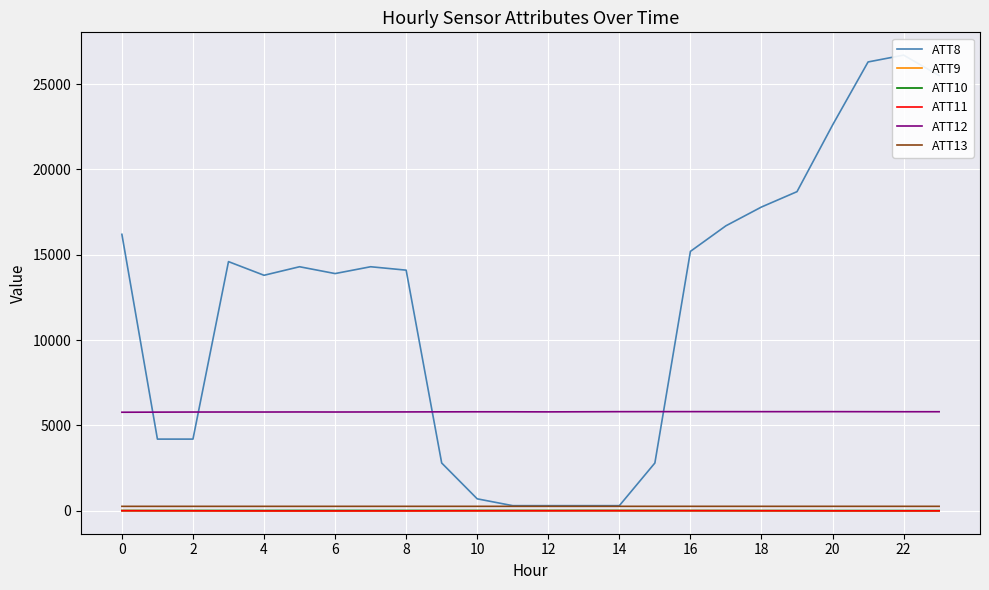

Is the value of ATT13 at 22 greater than the value of ATT12 at 0?

No